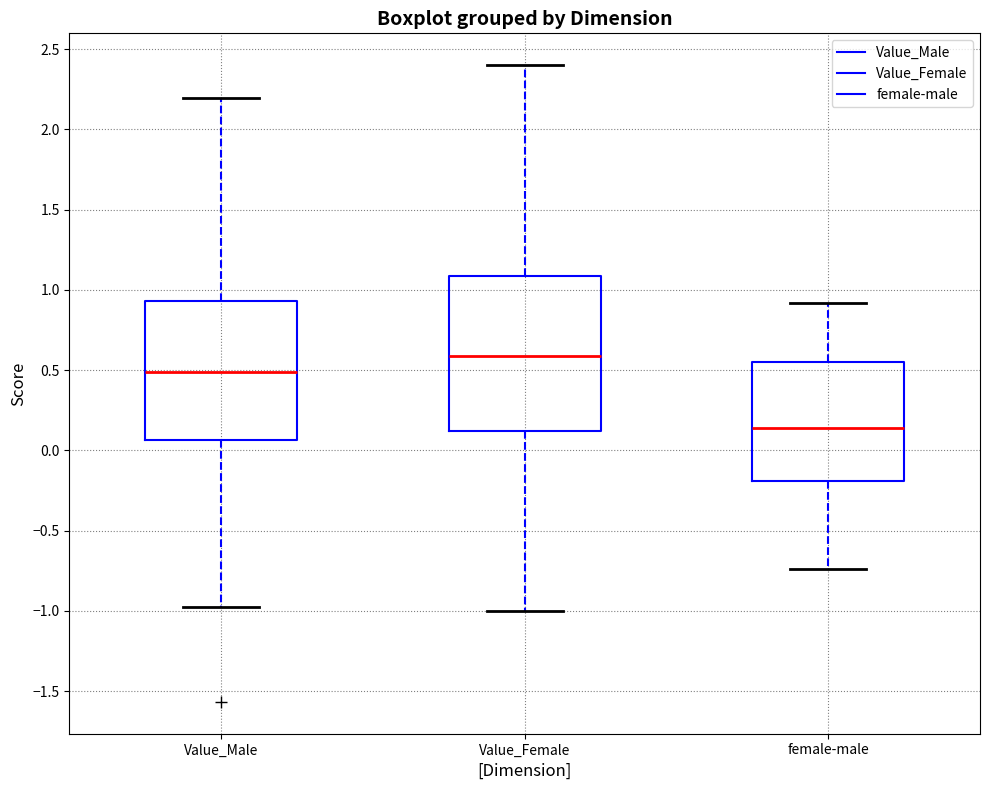

Comparing the boxes themselves (not the whiskers), which one is the tallest?

Value_Female